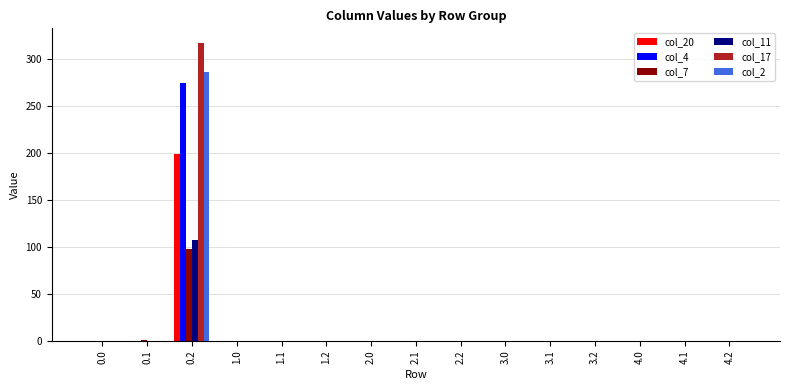

What is the sum of all col_7 values?

98.9